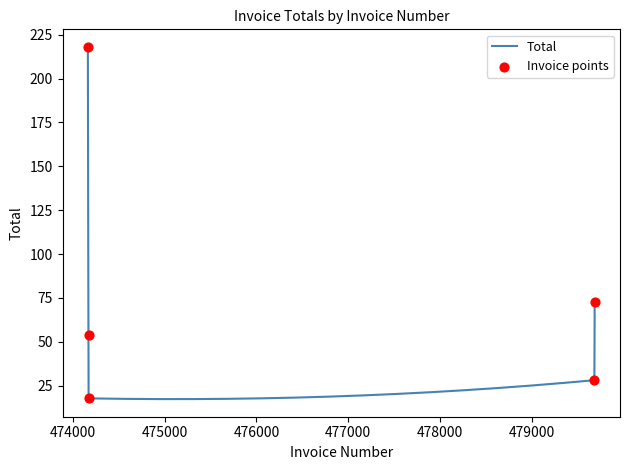

Between 474163 and 479682, which is larger?

474163